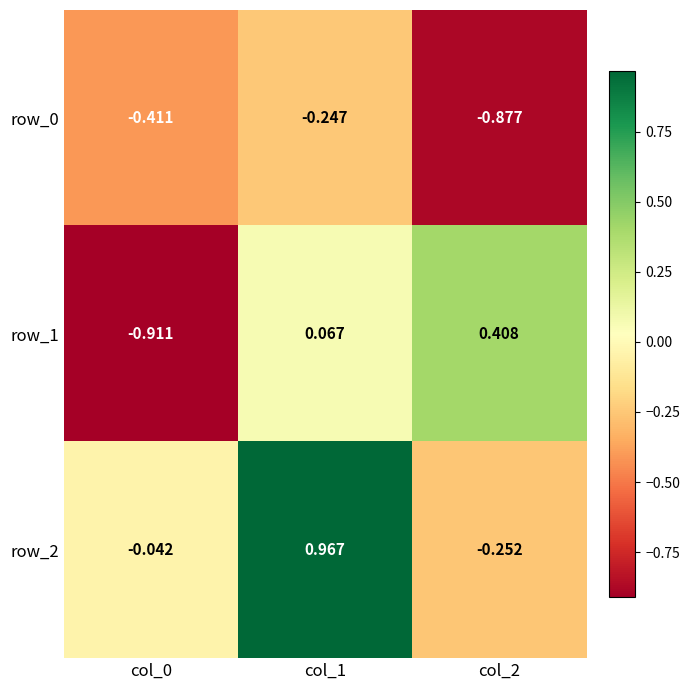

Reading left to right, extract all data points from this chart.

row_0: -0.4	-0.2	-0.9
row_1: -0.9	0.1	0.4
row_2: -0.0	1.0	-0.3